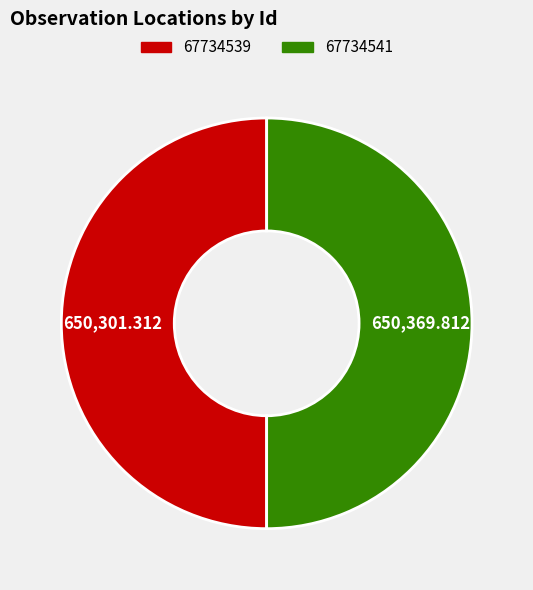

What is the ratio of the value at 67734539 to the value at 67734541?

1.0